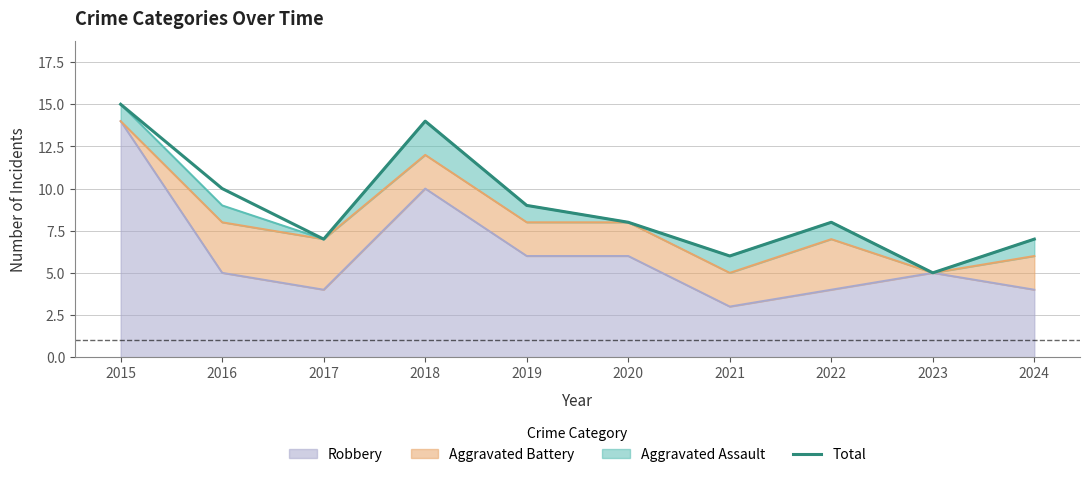

Which label corresponds to the largest value in the chart?

2015